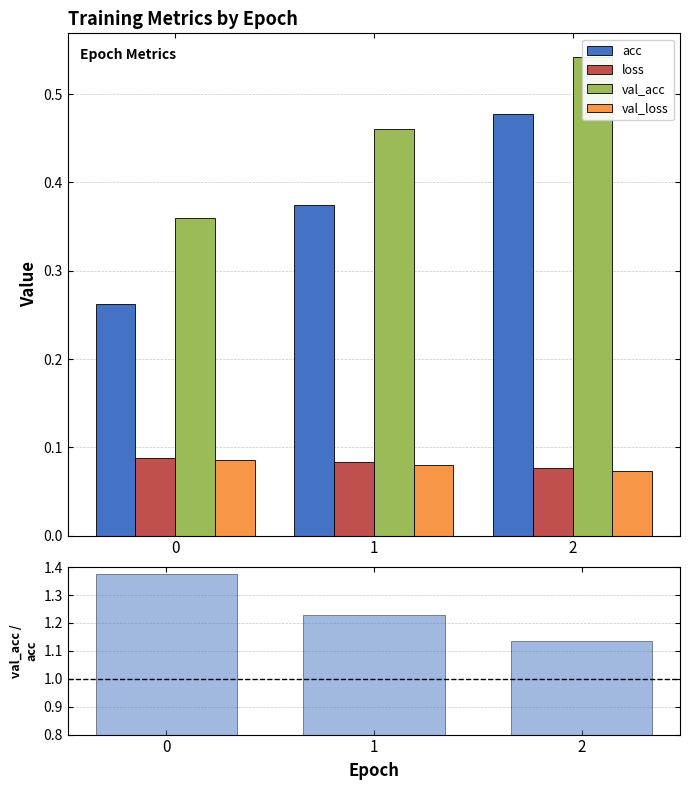

Rank the categories by loss value from highest to lowest.

0, 1, 2